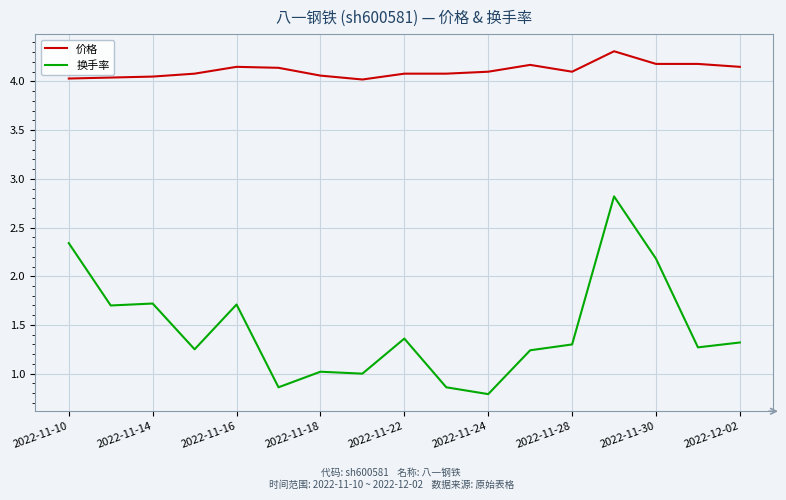

True or false: 价格 and 换手率 cross at least once.

False